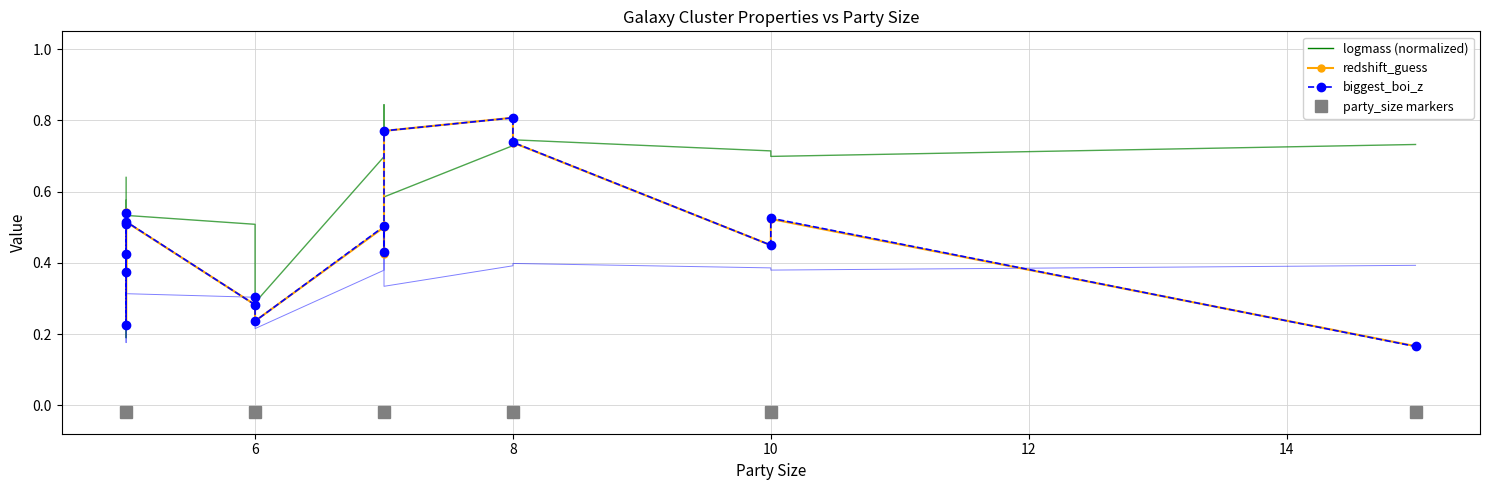

What is the greatest value displayed?

0.8